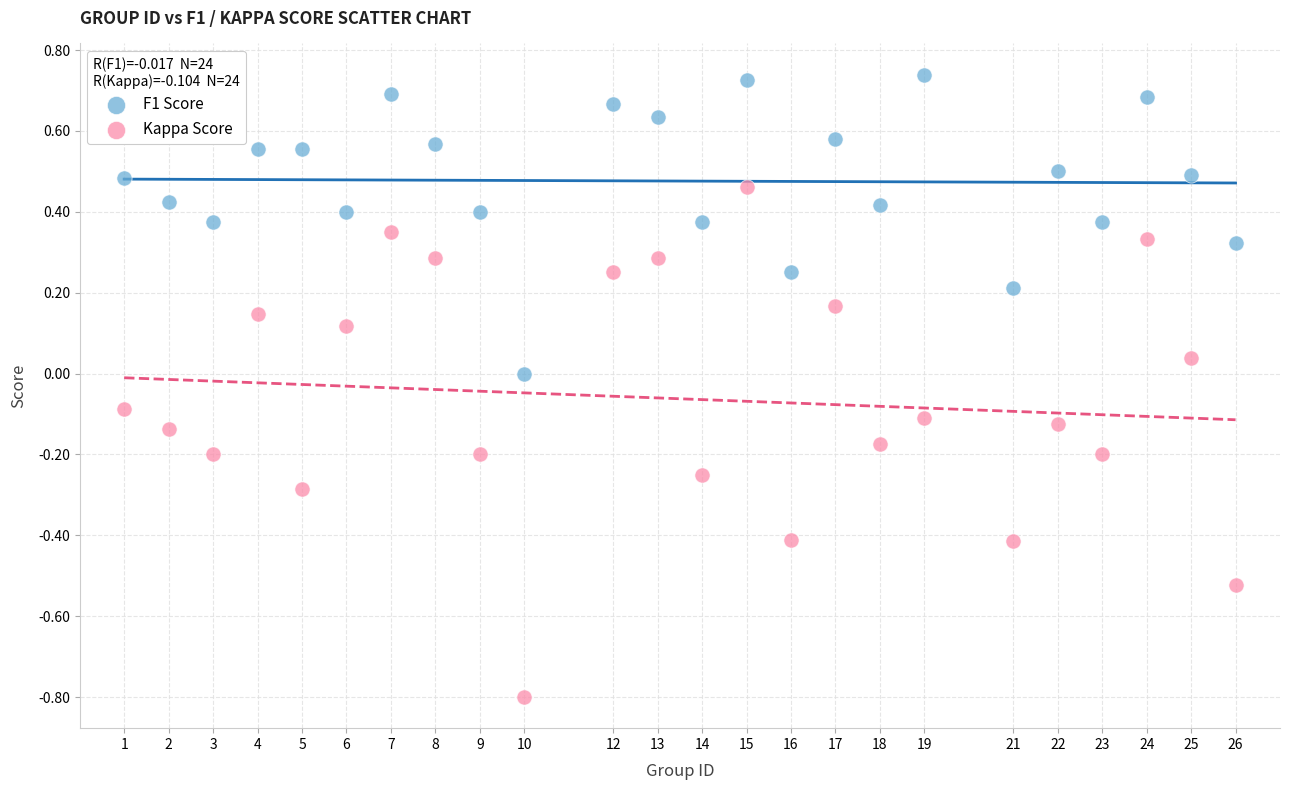

Which series has the largest Y range (max minus min)?

Kappa Score